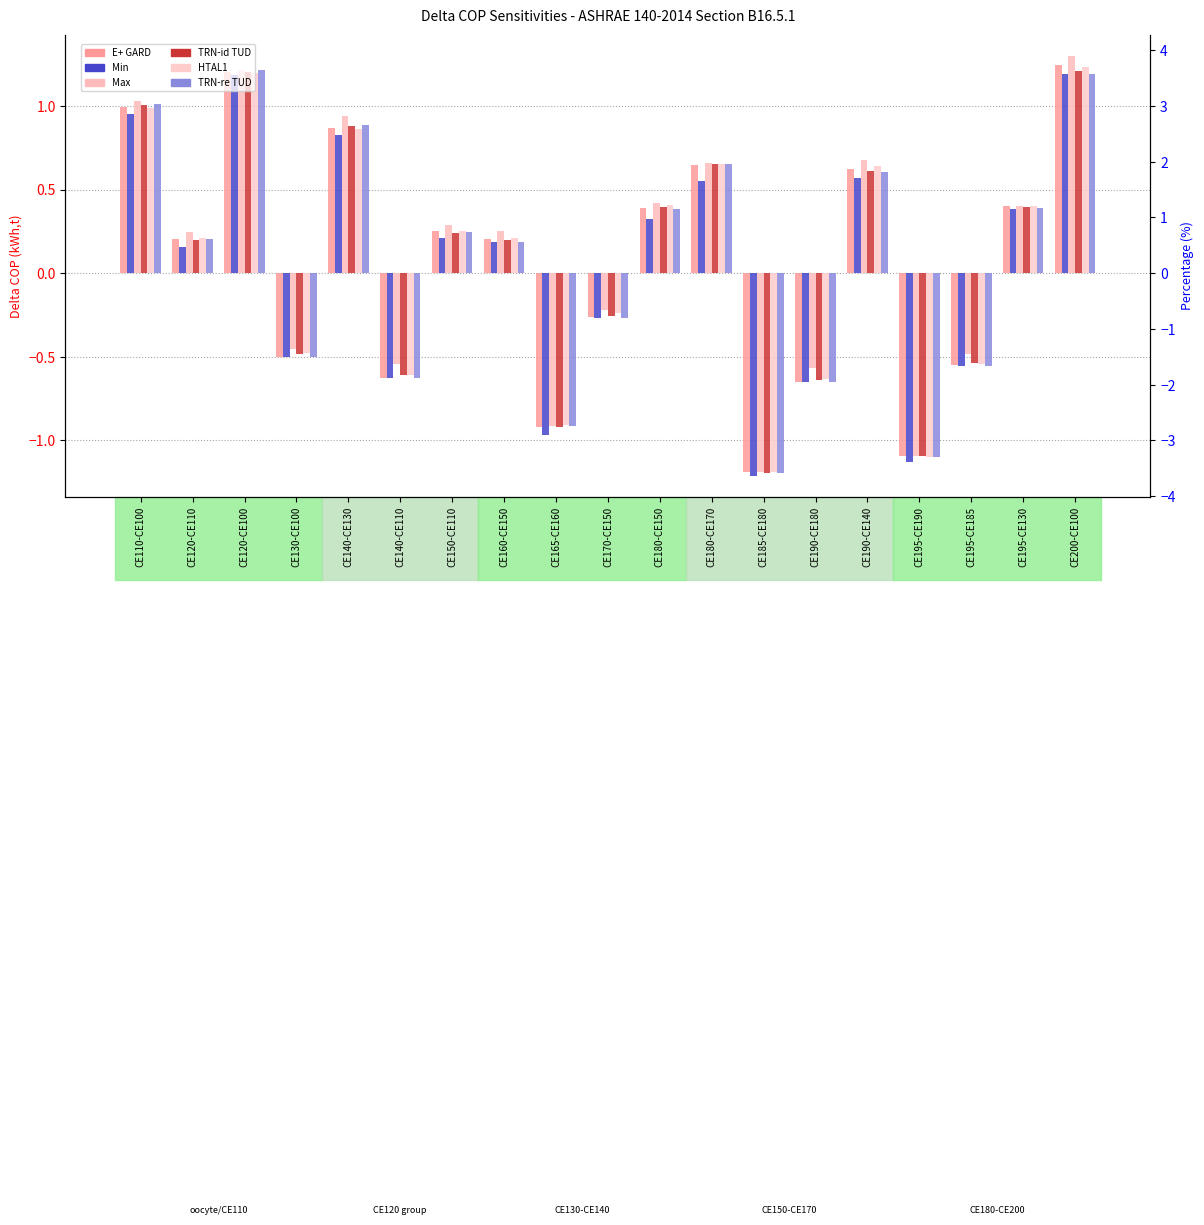

Which series has the widest spread of values?

Max